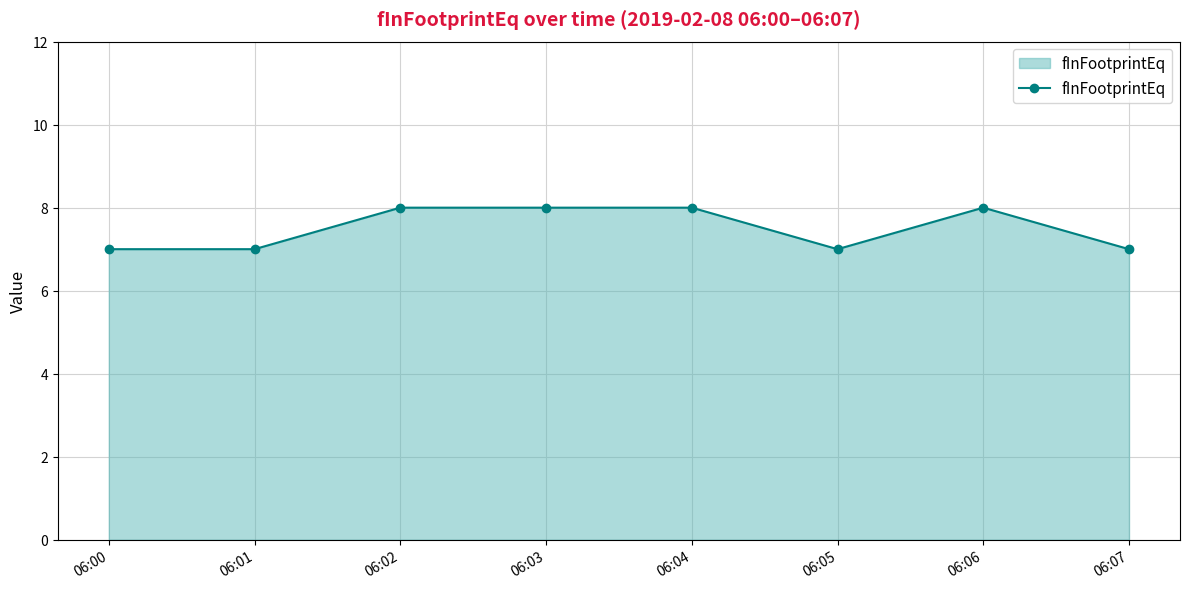

Reading right to left, transcribe all the data shown in this chart.

7	8	7	8	8	8	7	7